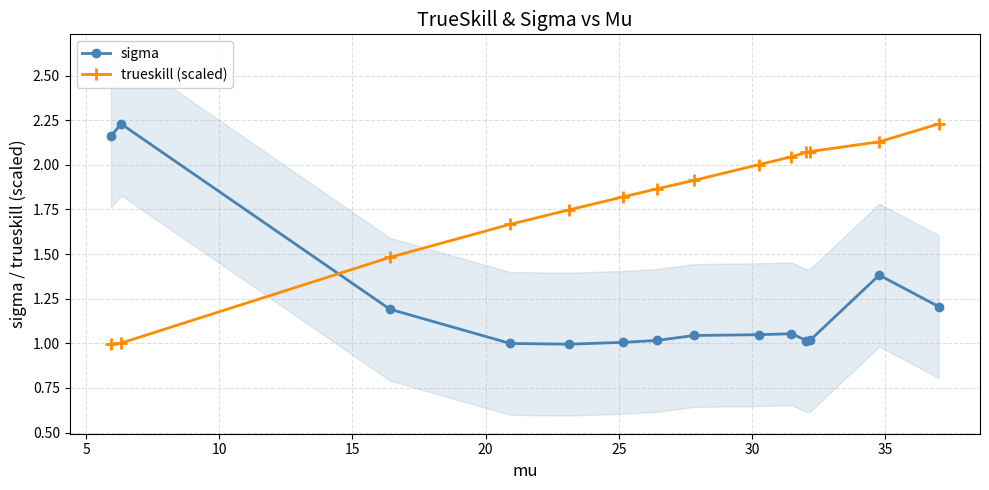

At how many categories does at least one series exceed 1?

14